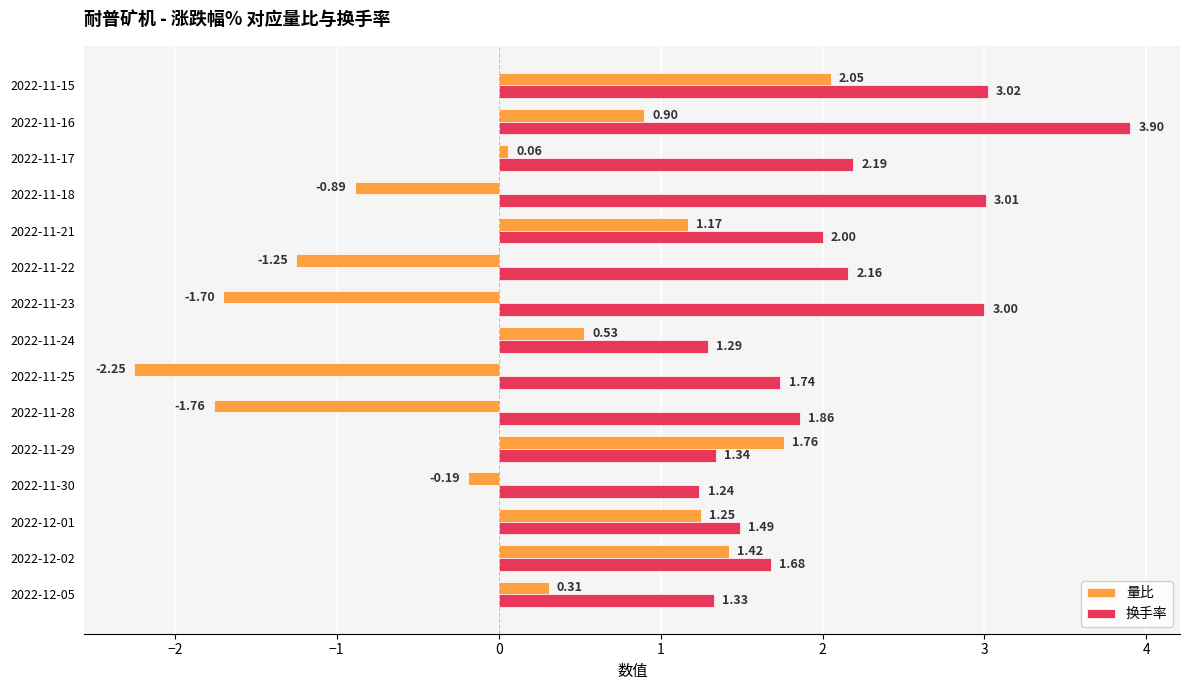

Rank the series at 2022-12-05 from highest to lowest value.

换手率, 量比